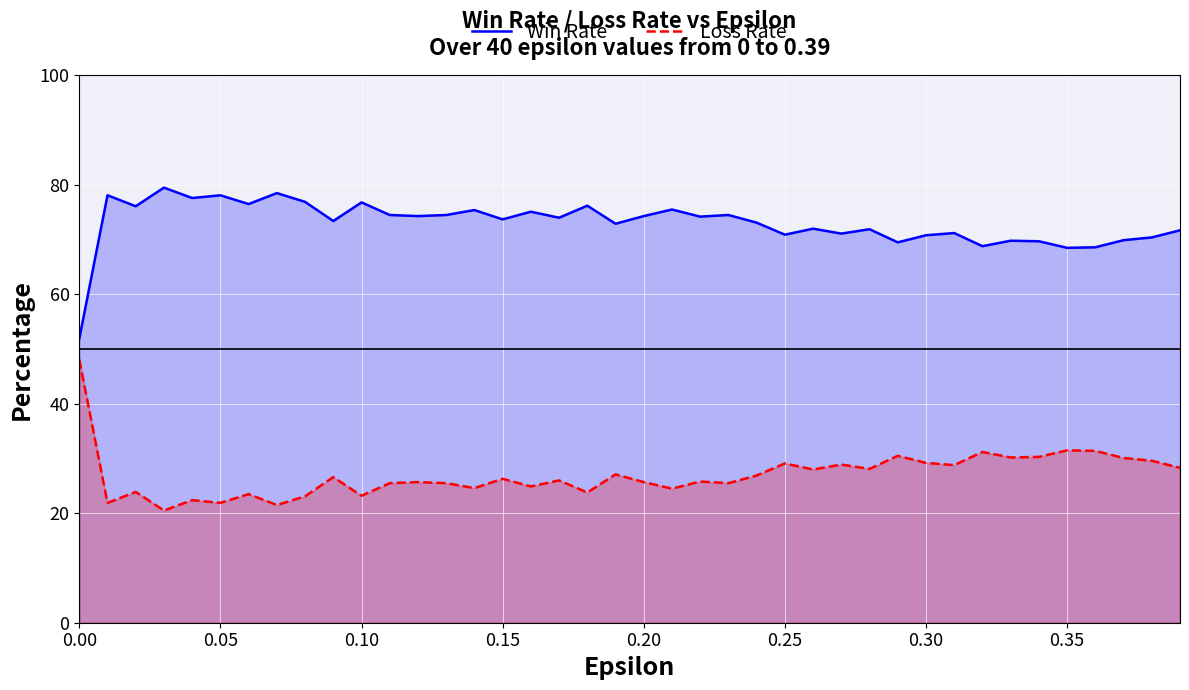

List the series in order of their peak value, highest first.

Win Rate, Loss Rate